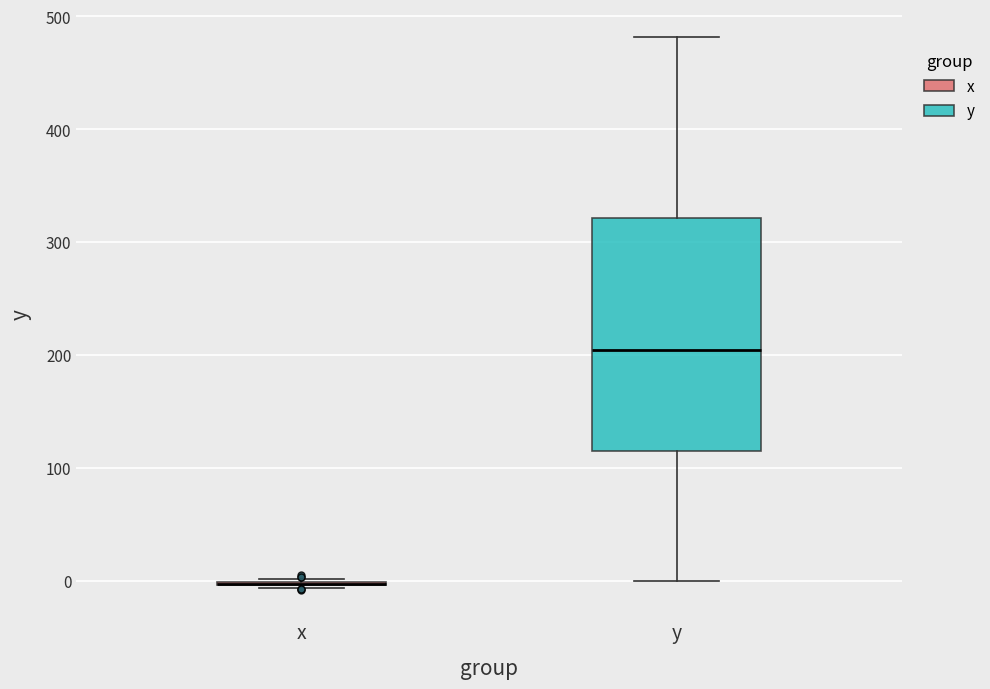

Reading left to right, read every box against the y-axis: the position of its median line, the range the box covers, and the ends of its whiskers. The values are not printed on the chart, so give them approximately, as read against the axis.

x: box collapsed to a line at 0, whiskers -10 to 0
y: median 200, box 120 to 320, whiskers 0 to 480